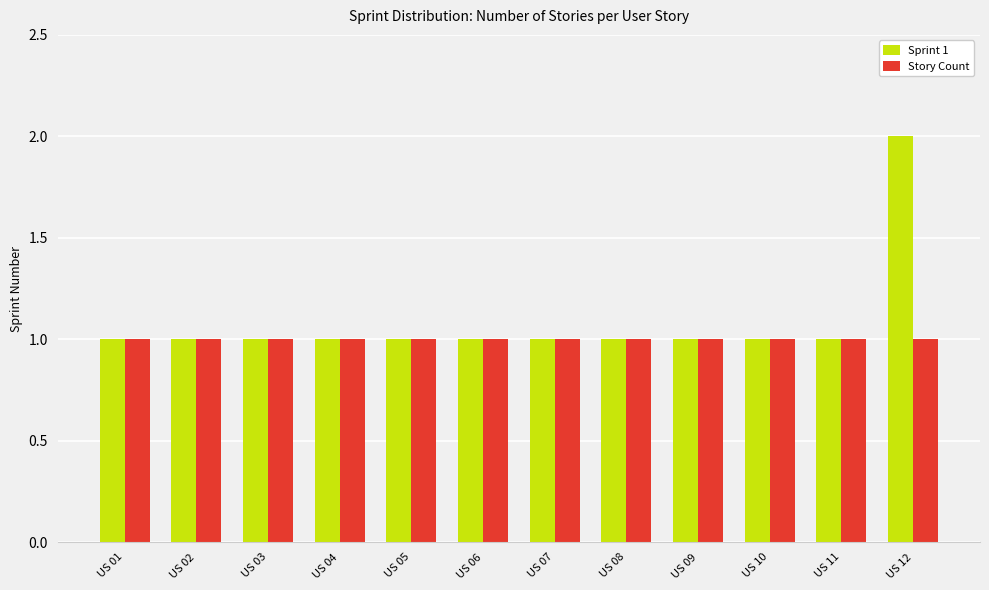

How many bars are there in total?

24